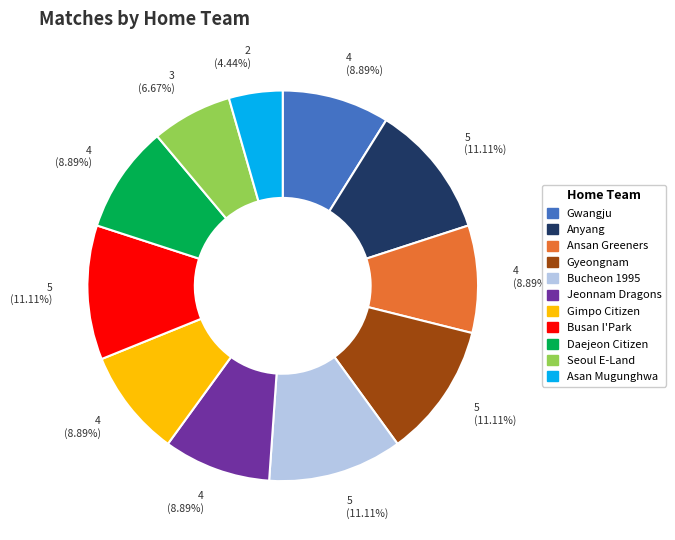

Between Asan Mugunghwa and Gyeongnam, which is larger?

Gyeongnam